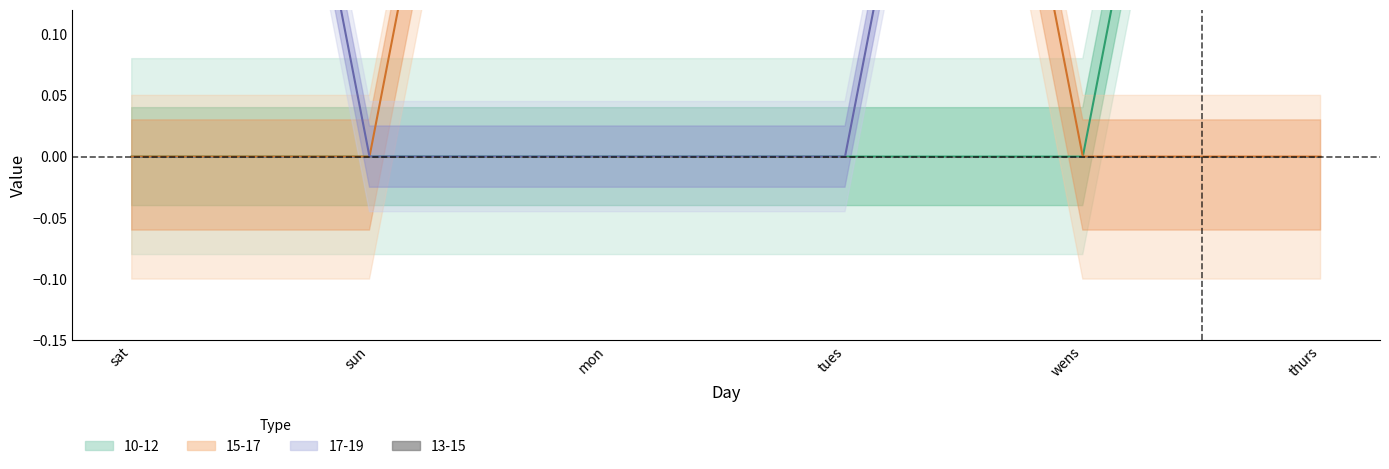

Is it true that 15-17 equals 0 at sat?

True